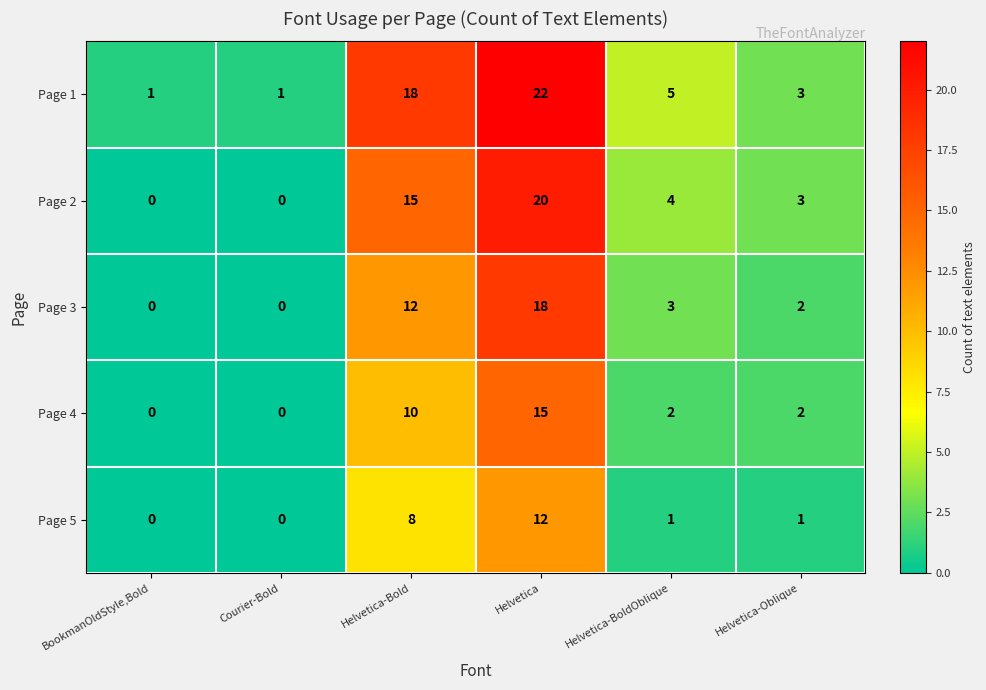

At which category is the sum across all series the highest?

Helvetica